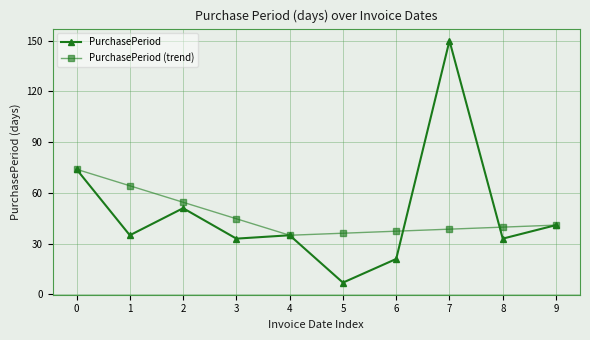

At which category is the sum across all series the highest?

7